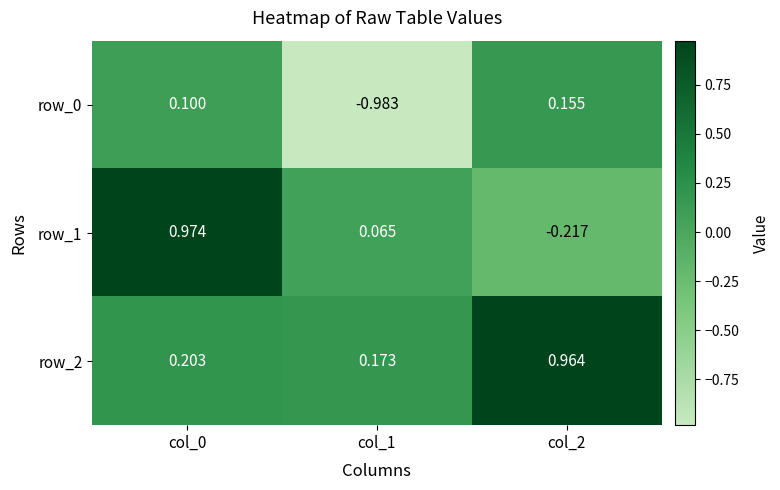

What is the minimum value for row_1?

-0.2